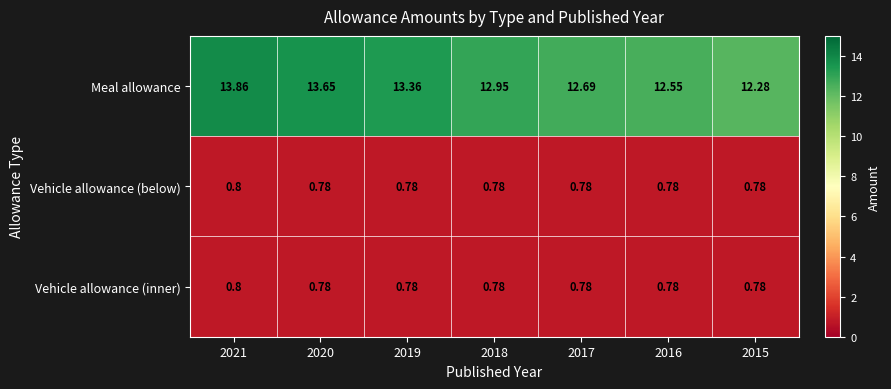

Between 2017 and 2015, which series saw the biggest shift?

Meal allowance